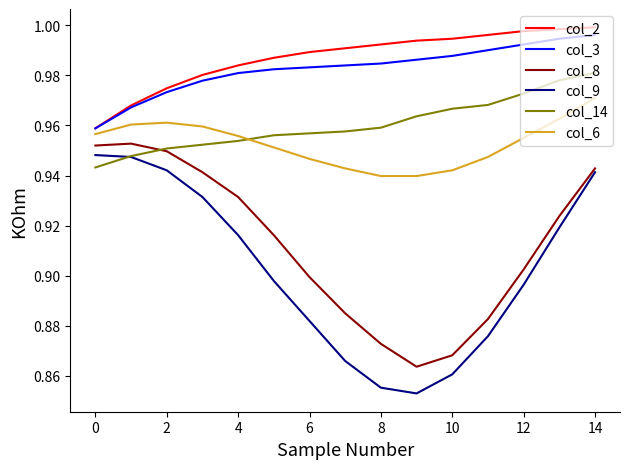

In col_6, how many points are higher than both neighbors (excluding endpoints)?

1